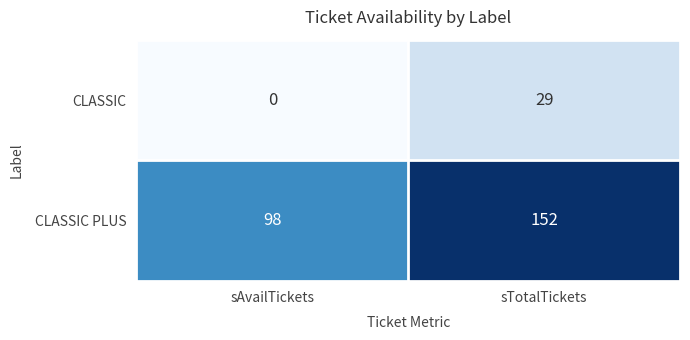

Which series changed the most between sAvailTickets and sTotalTickets?

CLASSIC PLUS